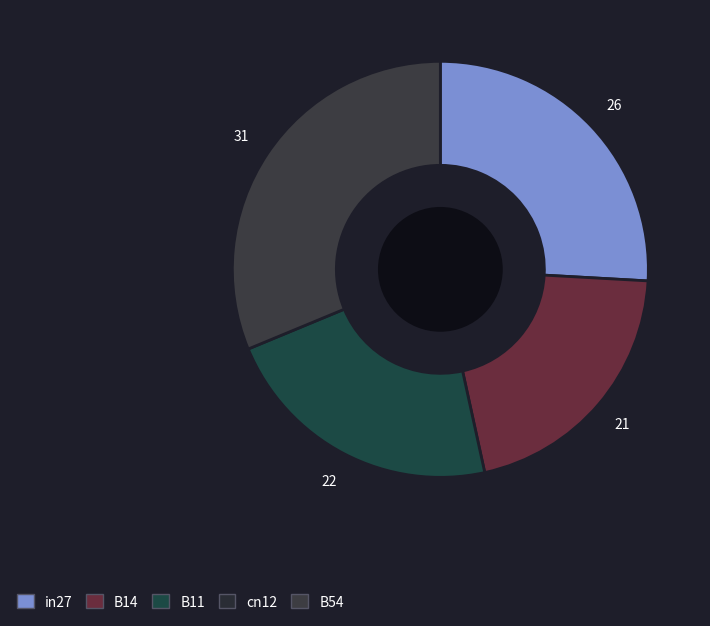

How many slices are in this pie chart?

4